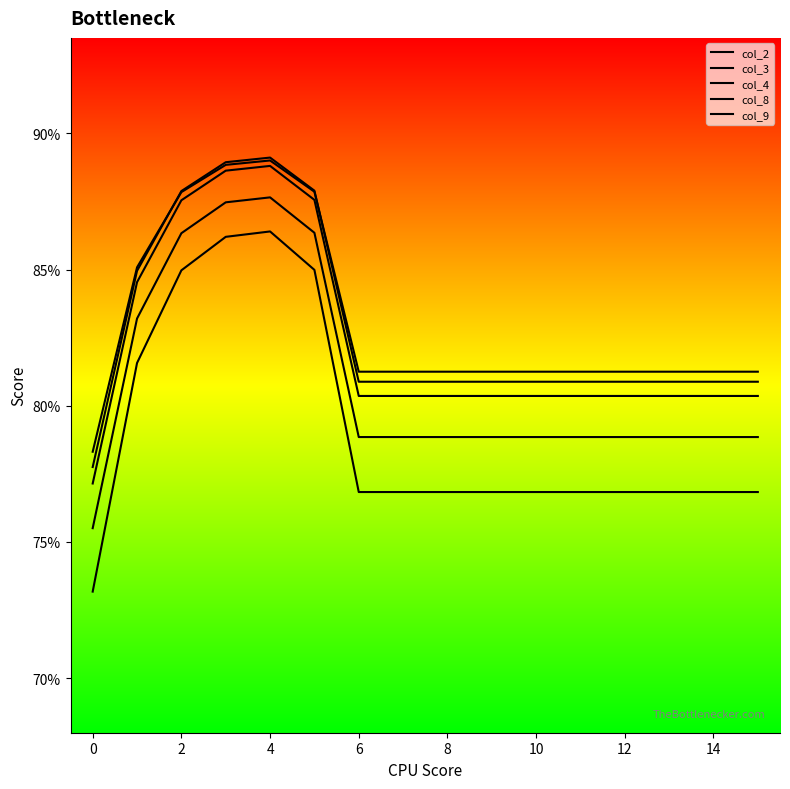

Which series has the widest spread of values?

col_4